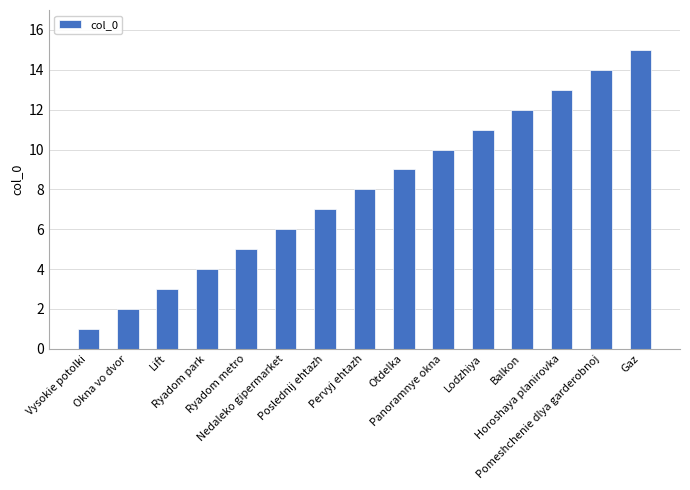

Reading left to right, list all the values displayed in this chart.

Vysokie potolki=1	Okna vo dvor=2	Lift=3	Ryadom park=4	Ryadom metro=5	Nedaleko gipermarket=6	Poslednij ehtazh=7	Pervyj ehtazh=8	Otdelka=9	Panoramnye okna=10	Lodzhiya=11	Balkon=12	Horoshaya planirovka=13	Pomeshchenie dlya garderobnoj=14	Gaz=15